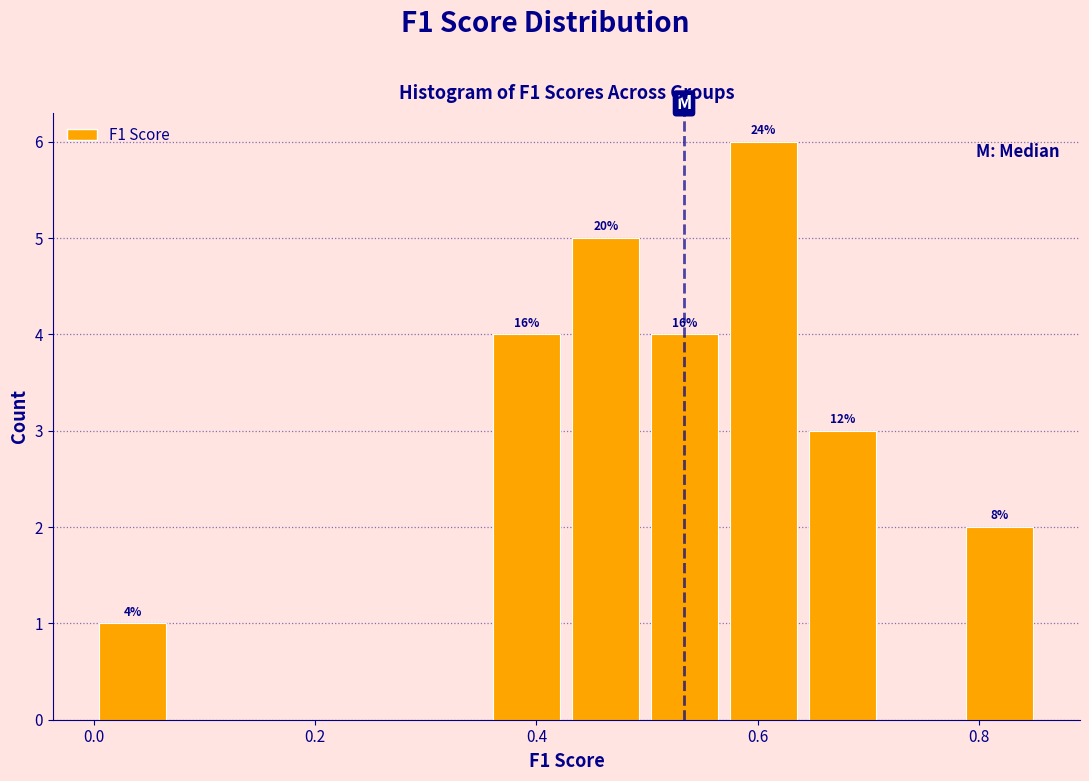

Around what value on the x-axis is the tallest bar? Give the approximate position of its centre, as read against the axis.

0.60